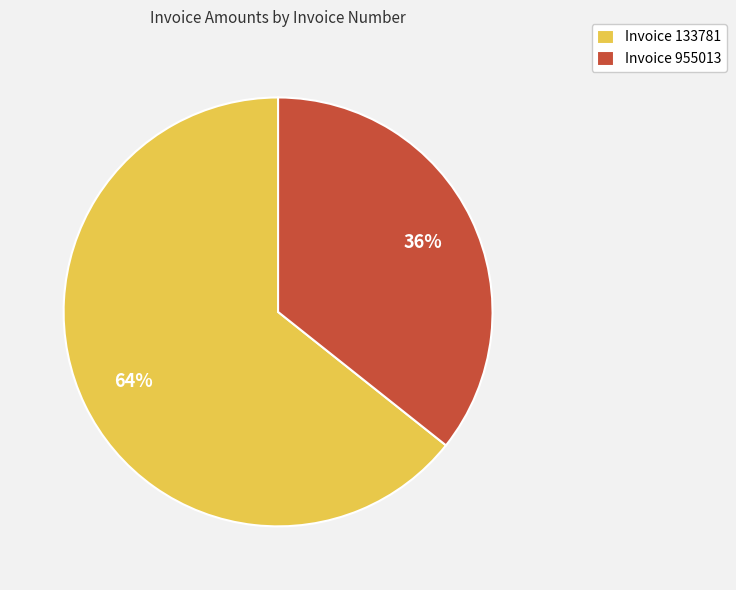

To the nearest percent, what percentage of the pie is Invoice 133781?

64%